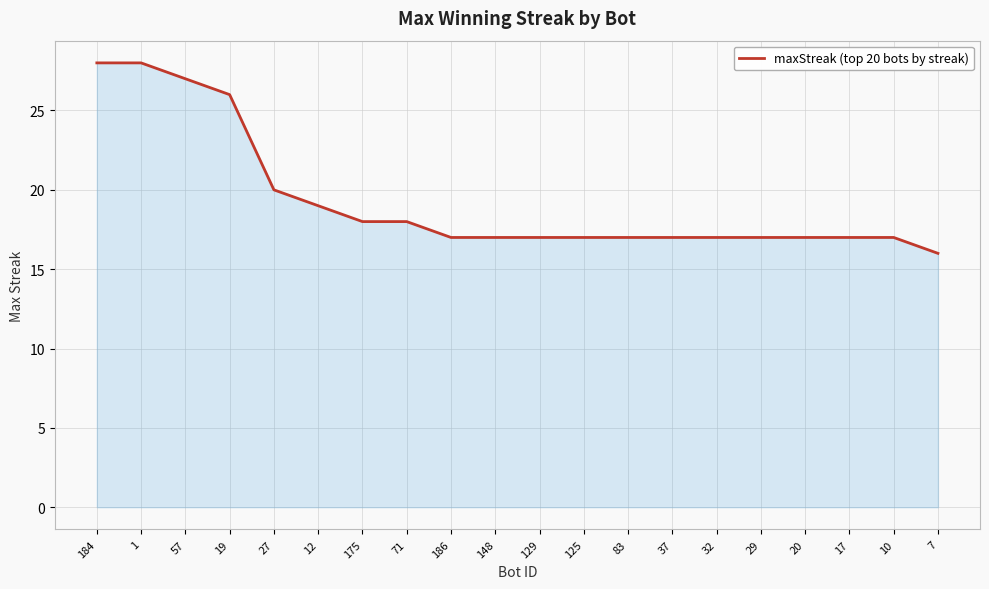

Is it true that the value at 148 is 4?

False